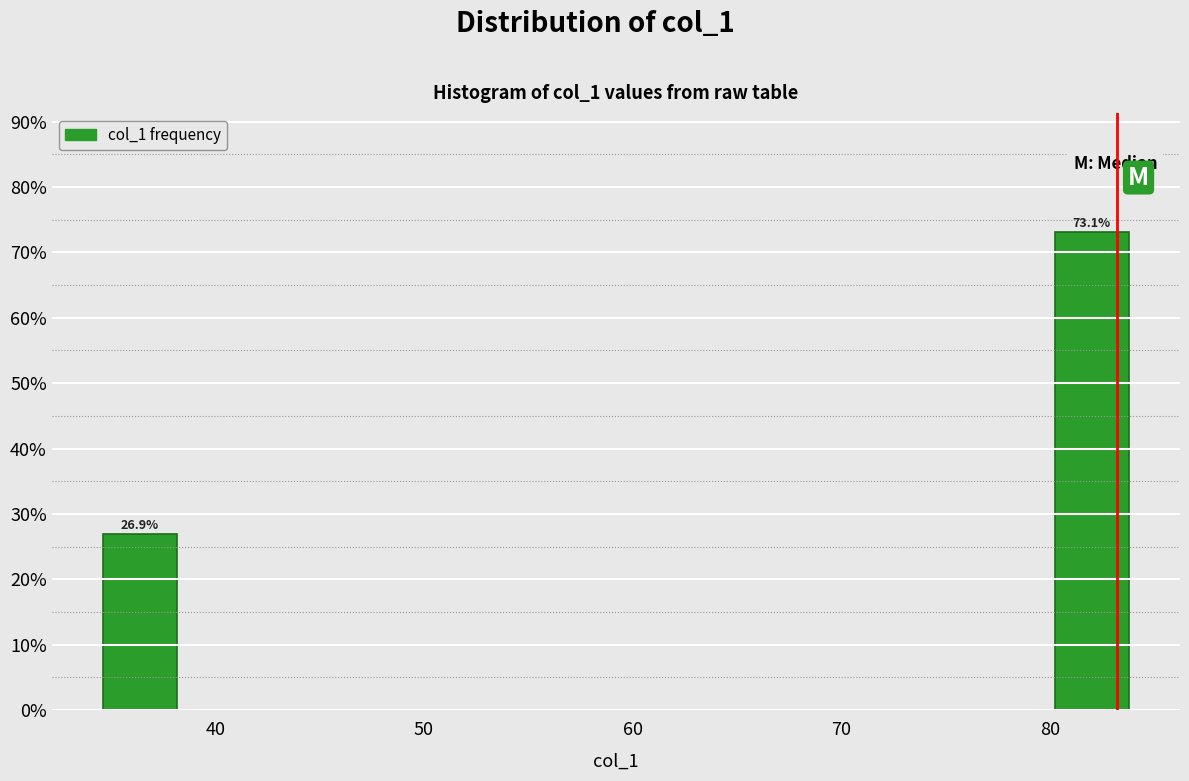

Over which range of the x-axis is the bar tallest?

80 to 84